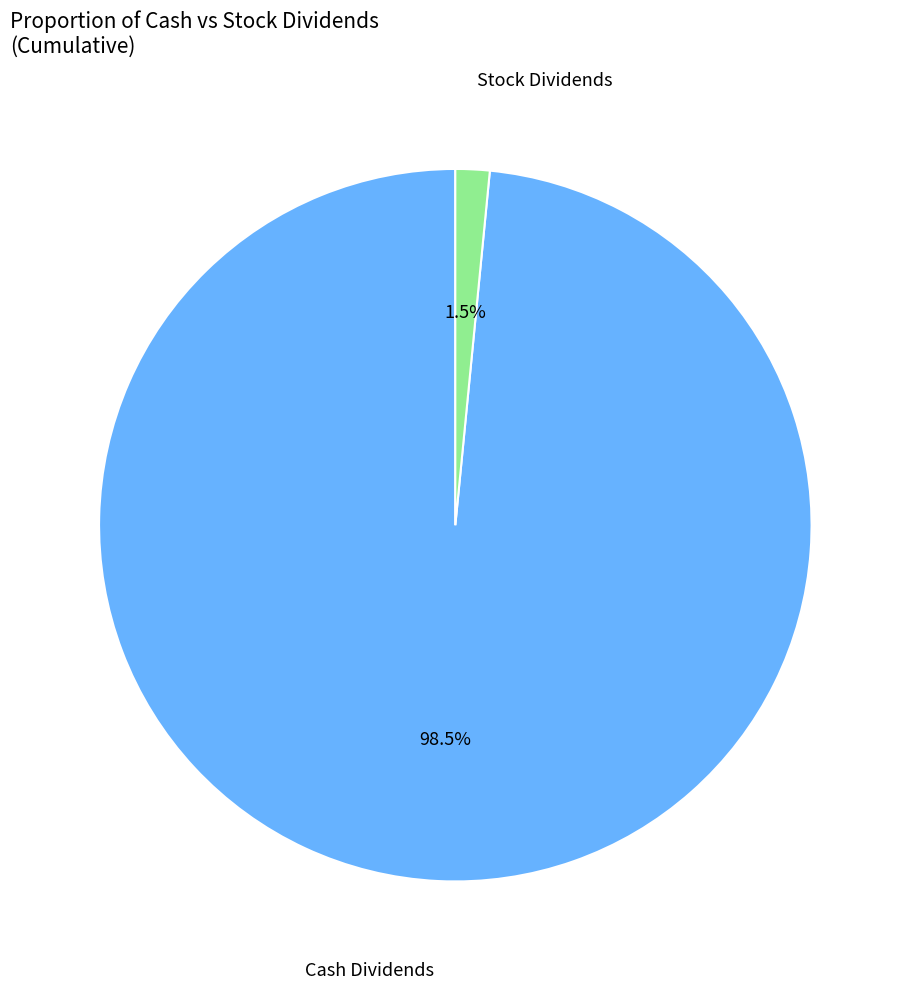

Does any single category account for the majority?

Yes